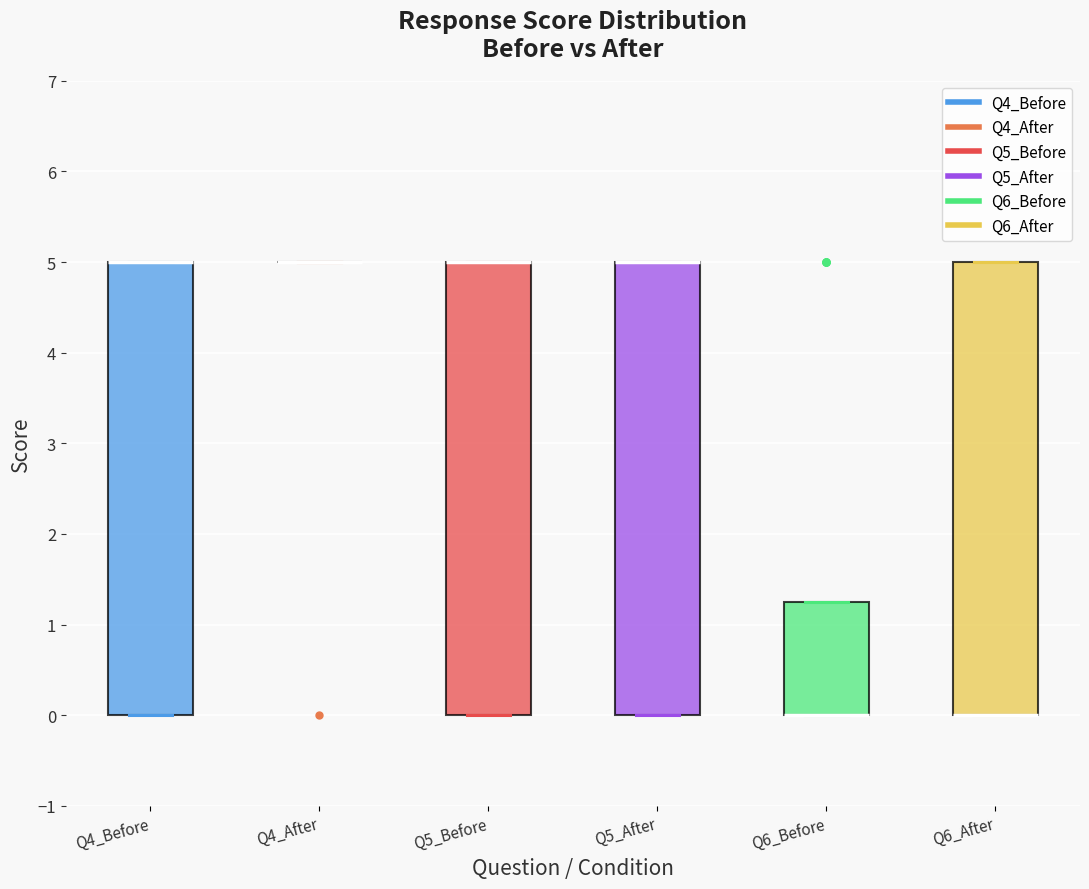

Reading left to right, read every box against the y-axis: the position of its median line, the range the box covers, and the ends of its whiskers. The values are not printed on the chart, so give them approximately, as read against the axis.

Q4_Before: median 5.0 (drawn on the box's upper edge), box 0.0 to 5.0, whiskers 0.0 to 5.0
Q4_After: box collapsed to a line at 5.0, whiskers 5.0 to 5.0
Q5_Before: median 5.0 (drawn on the box's upper edge), box 0.0 to 5.0, whiskers 0.0 to 5.0
Q5_After: median 5.0 (drawn on the box's upper edge), box 0.0 to 5.0, whiskers 0.0 to 5.0
Q6_Before: median 0.0 (drawn on the box's lower edge), box 0.0 to 1.3, whiskers 0.0 to 1.3
Q6_After: median 0.0 (drawn on the box's lower edge), box 0.0 to 5.0, whiskers 0.0 to 5.0